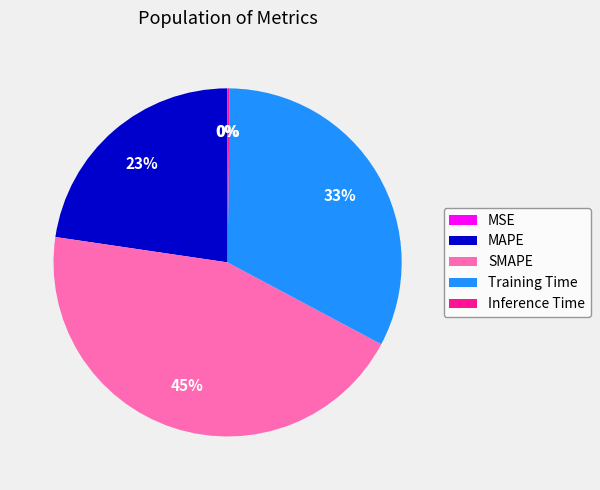

Which category has the biggest portion of the pie?

SMAPE